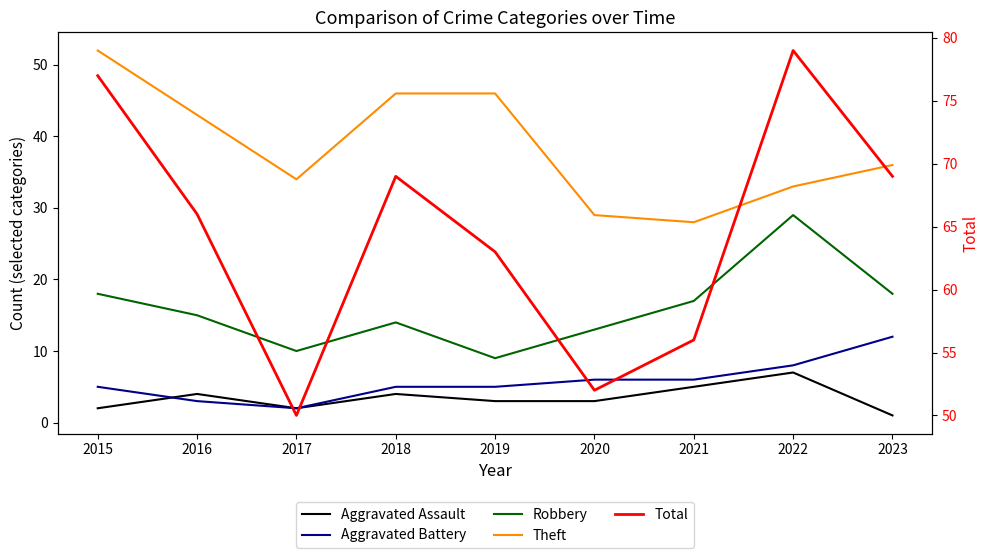

At which category does Total reach its first local peak?

2018